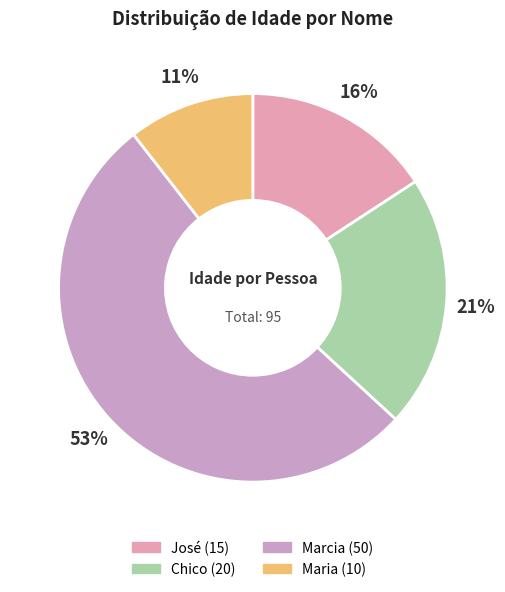

Rank the categories by value from lowest to highest.

Maria, José, Chico, Marcia